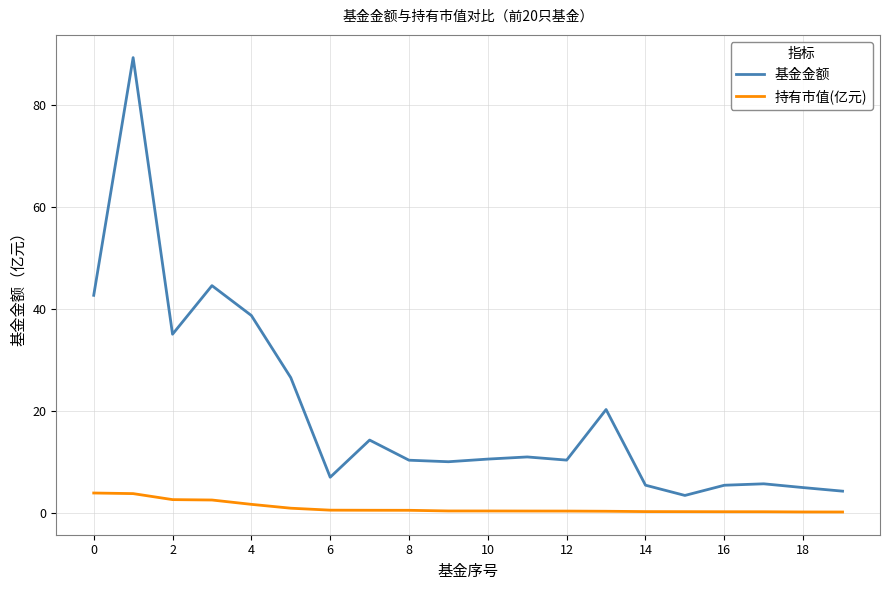

Rank the series by their maximum value, from lowest to highest.

持有市值(亿元), 基金金额